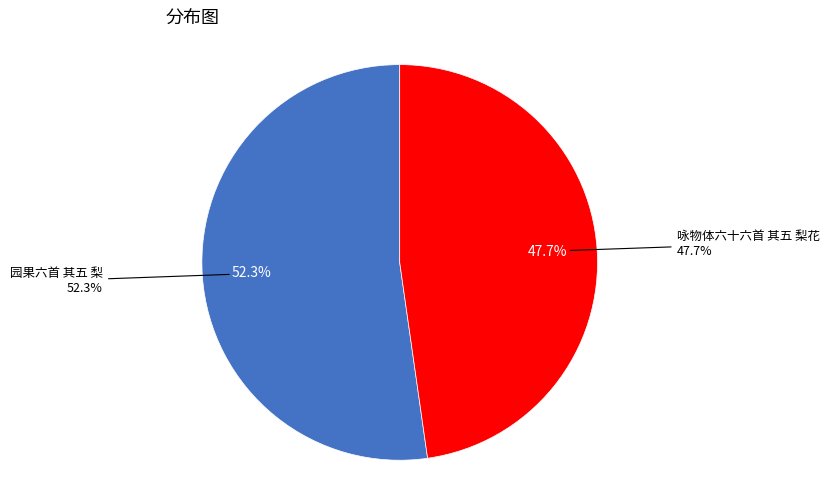

How many segments does this pie chart have?

2